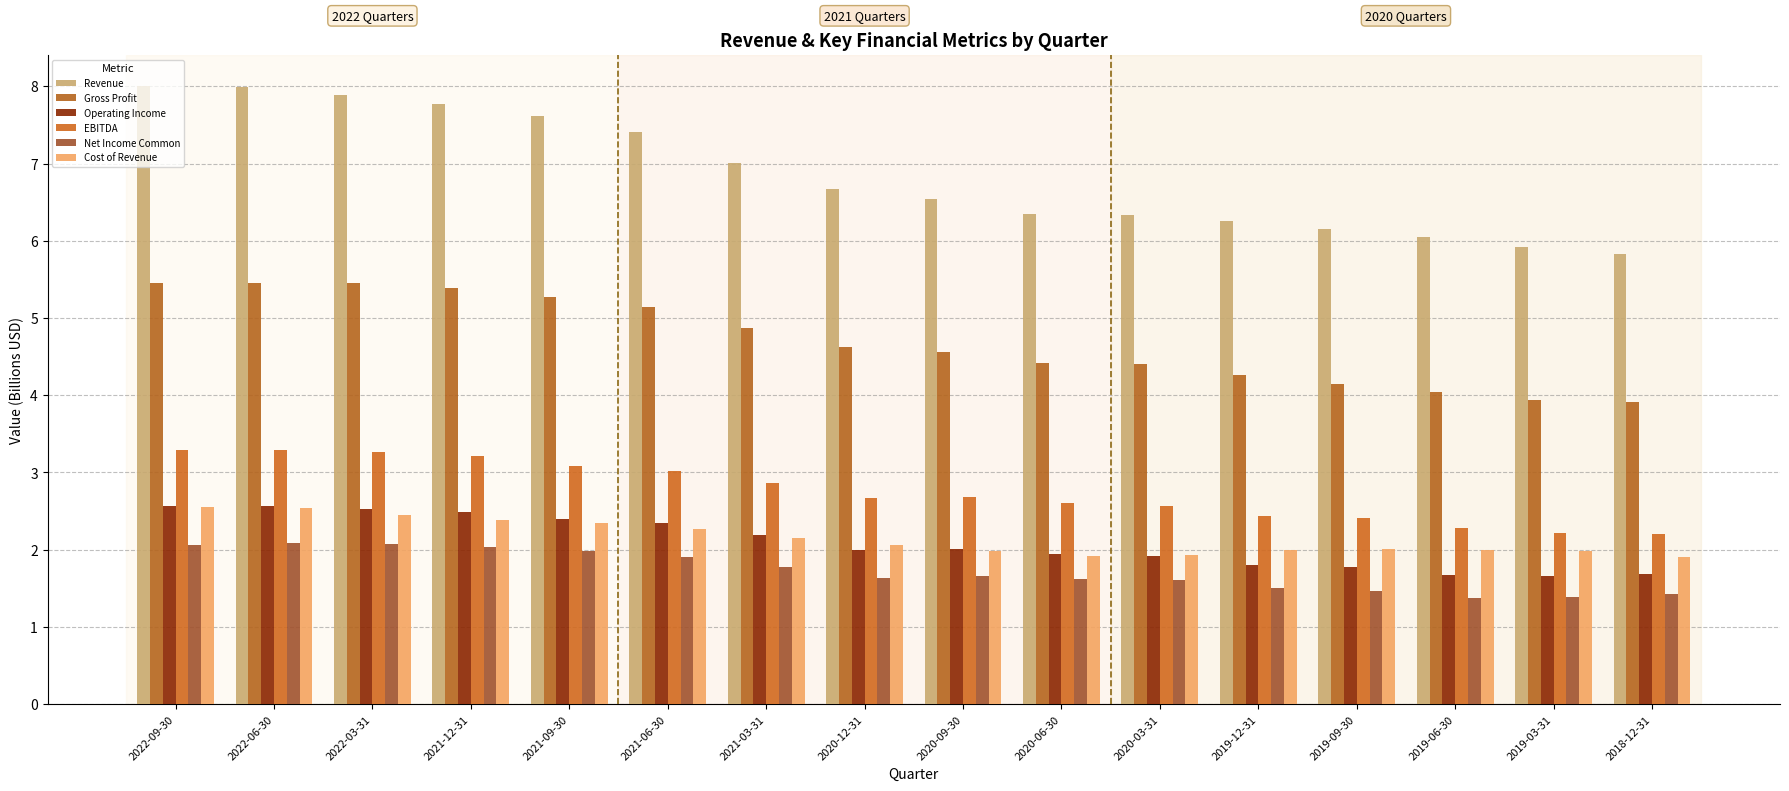

Reading left to right, list all the values displayed in this chart.

Revenue: 2022-09-30=8.0	2022-06-30=8.0	2022-03-31=7.9	2021-12-31=7.8	2021-09-30=7.6	2021-06-30=7.4	2021-03-31=7.0	2020-12-31=6.7	2020-09-30=6.5	2020-06-30=6.3	2020-03-31=6.3	2019-12-31=6.3	2019-09-30=6.2	2019-06-30=6.0	2019-03-31=5.9	2018-12-31=5.8
Gross Profit: 2022-09-30=5.5	2022-06-30=5.5	2022-03-31=5.4	2021-12-31=5.4	2021-09-30=5.3	2021-06-30=5.1	2021-03-31=4.9	2020-12-31=4.6	2020-09-30=4.6	2020-06-30=4.4	2020-03-31=4.4	2019-12-31=4.3	2019-09-30=4.1	2019-06-30=4.0	2019-03-31=3.9	2018-12-31=3.9
Operating Income: 2022-09-30=2.6	2022-06-30=2.6	2022-03-31=2.5	2021-12-31=2.5	2021-09-30=2.4	2021-06-30=2.3	2021-03-31=2.2	2020-12-31=2.0	2020-09-30=2.0	2020-06-30=1.9	2020-03-31=1.9	2019-12-31=1.8	2019-09-30=1.8	2019-06-30=1.7	2019-03-31=1.7	2018-12-31=1.7
EBITDA: 2022-09-30=3.3	2022-06-30=3.3	2022-03-31=3.3	2021-12-31=3.2	2021-09-30=3.1	2021-06-30=3.0	2021-03-31=2.9	2020-12-31=2.7	2020-09-30=2.7	2020-06-30=2.6	2020-03-31=2.6	2019-12-31=2.4	2019-09-30=2.4	2019-06-30=2.3	2019-03-31=2.2	2018-12-31=2.2
Net Income Common: 2022-09-30=2.1	2022-06-30=2.1	2022-03-31=2.1	2021-12-31=2.0	2021-09-30=2.0	2021-06-30=1.9	2021-03-31=1.8	2020-12-31=1.6	2020-09-30=1.7	2020-06-30=1.6	2020-03-31=1.6	2019-12-31=1.5	2019-09-30=1.5	2019-06-30=1.4	2019-03-31=1.4	2018-12-31=1.4
Cost of Revenue: 2022-09-30=2.6	2022-06-30=2.5	2022-03-31=2.4	2021-12-31=2.4	2021-09-30=2.3	2021-06-30=2.3	2021-03-31=2.1	2020-12-31=2.1	2020-09-30=2.0	2020-06-30=1.9	2020-03-31=1.9	2019-12-31=2.0	2019-09-30=2.0	2019-06-30=2.0	2019-03-31=2.0	2018-12-31=1.9